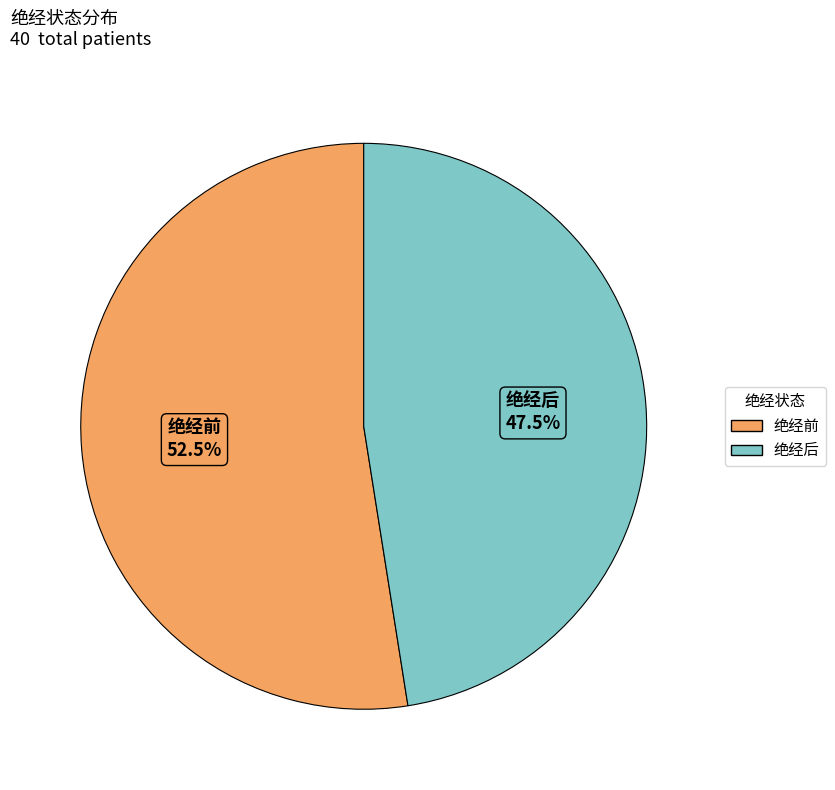

Rank the categories by value from lowest to highest.

绝经后, 绝经前